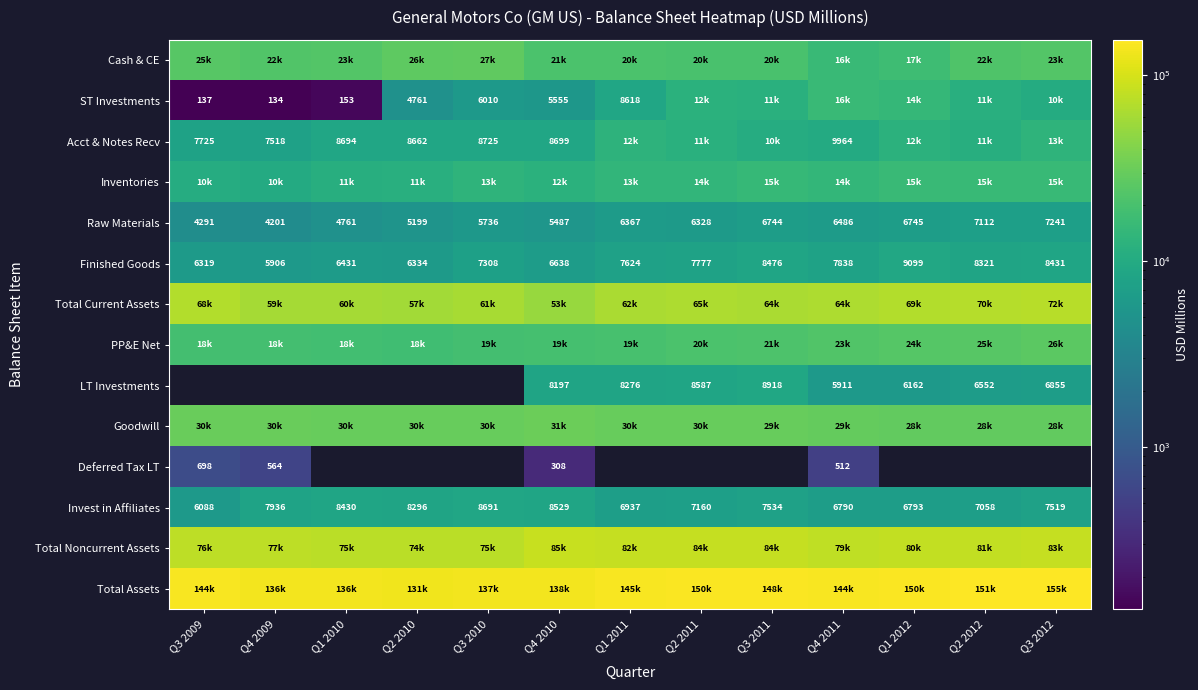

Which category has the lowest value across all series?

Q4 2009